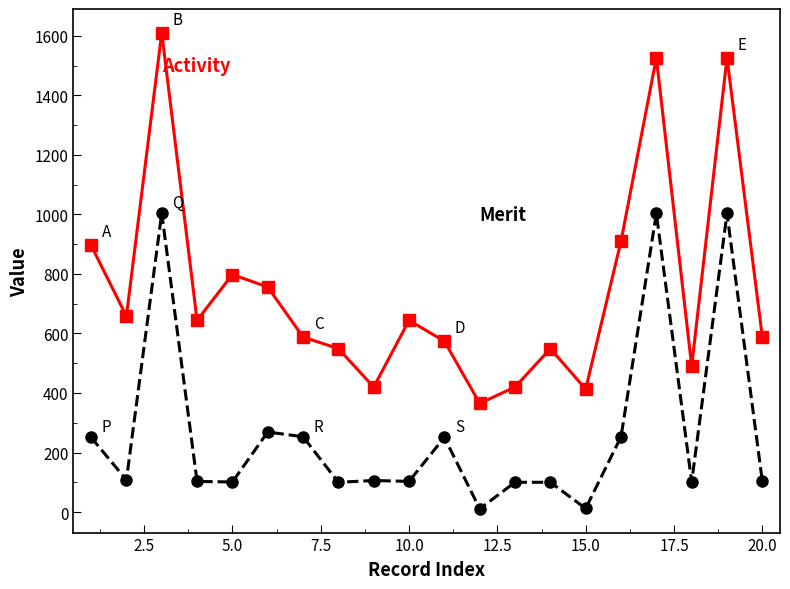

What is the maximum value shown in the chart?

1610